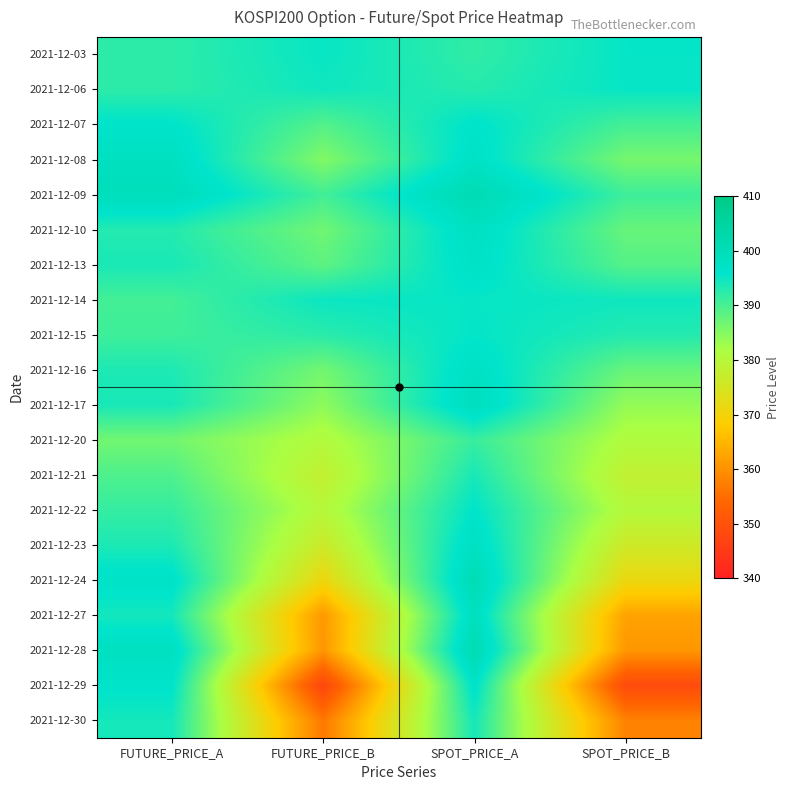

How many series are shown in this chart?

20